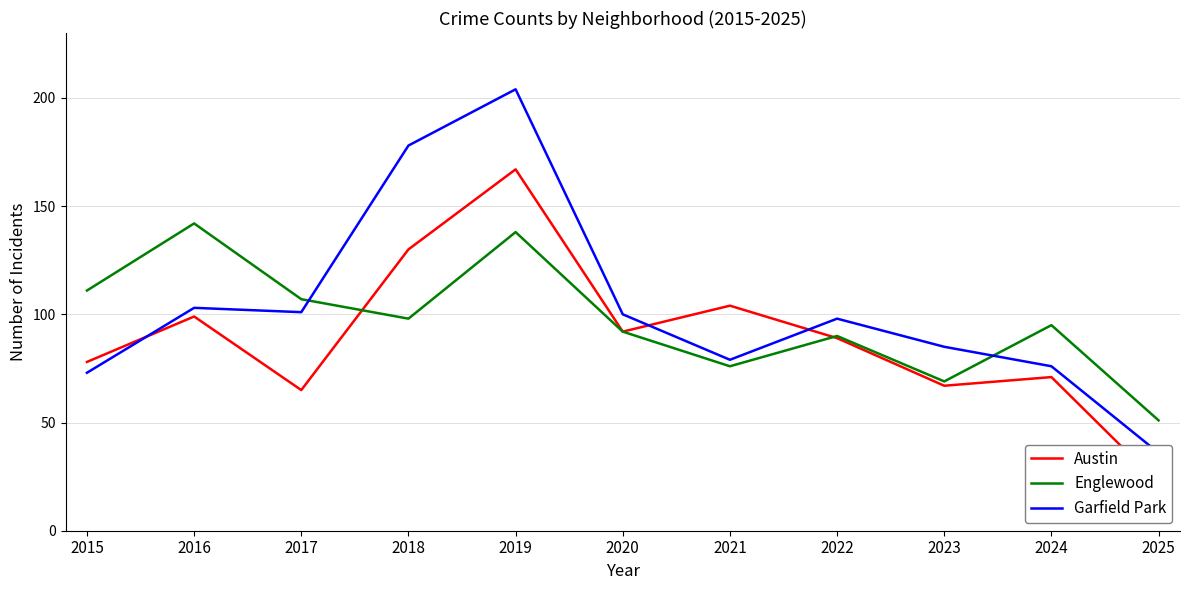

Which category has the lowest value across all series?

2025